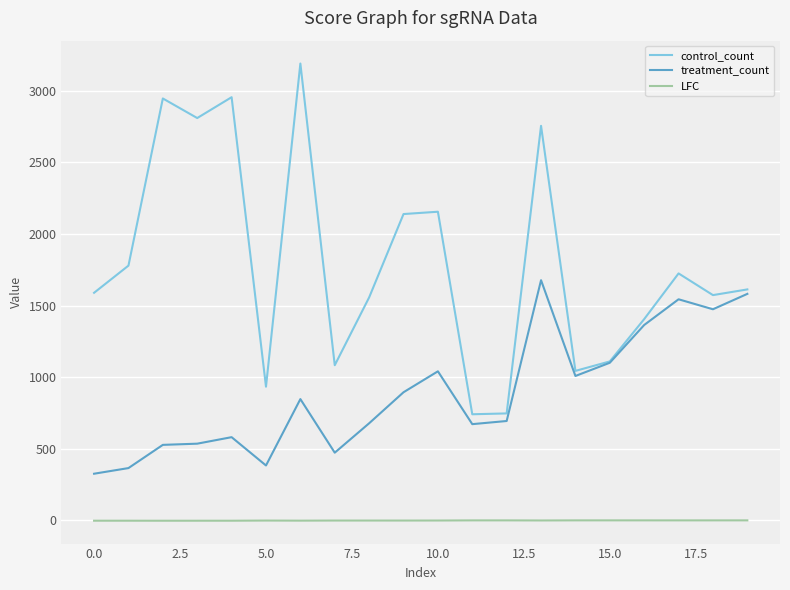

Which series has the largest range (max minus min)?

control_count